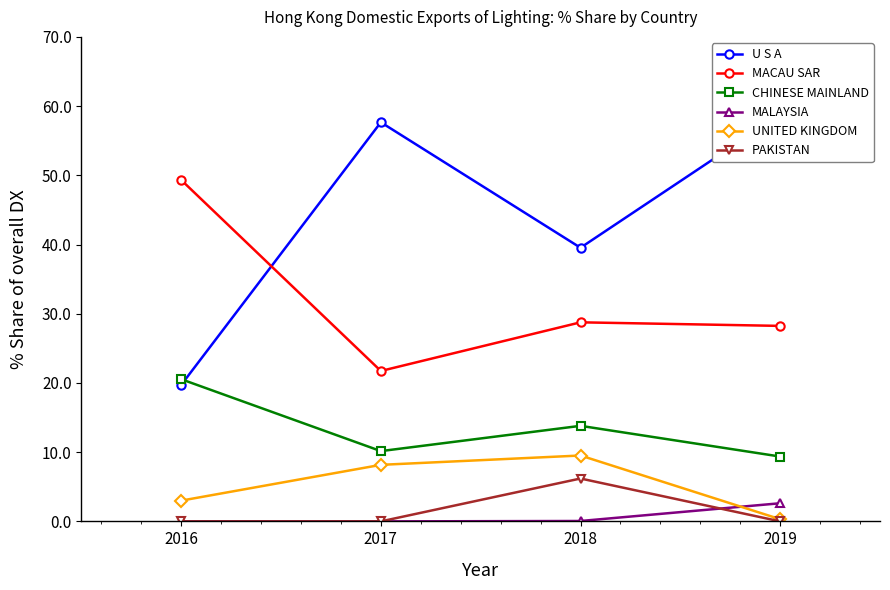

True or false: UNITED KINGDOM has a value of 14.1 at 2017.

False